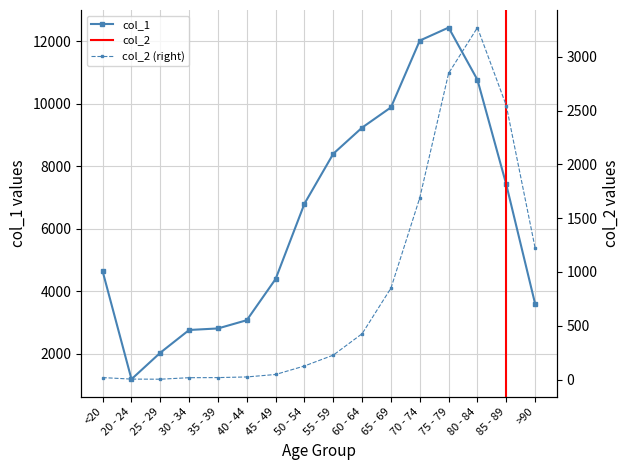

Read the col_1 value at 25 - 29, to the nearest 100.

2000